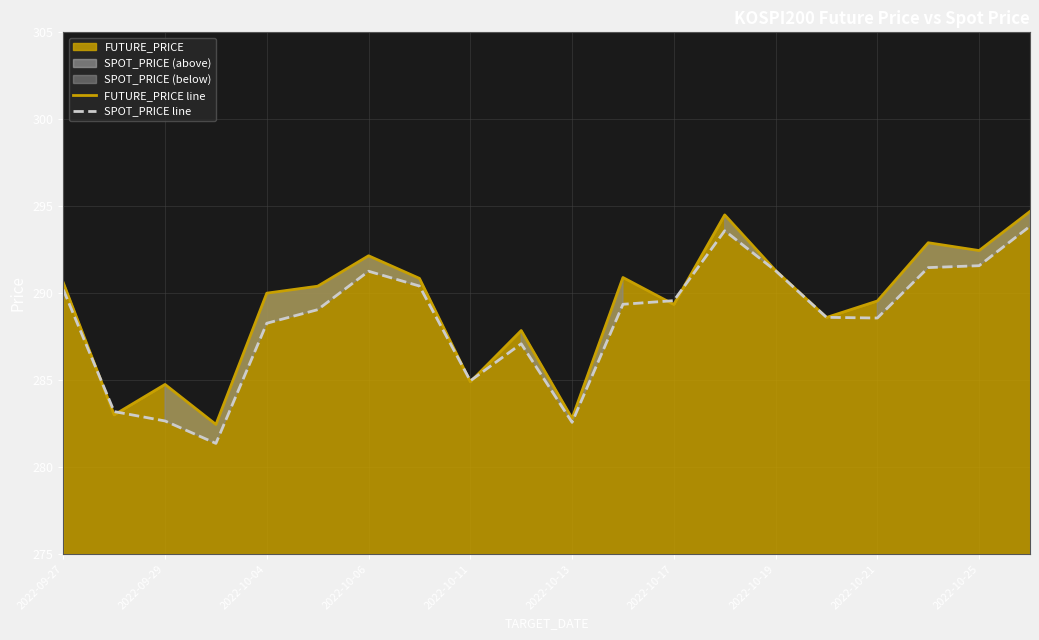

Which series ends up on top after the final intersection of SPOT_PRICE line and FUTURE_PRICE line?

FUTURE_PRICE line